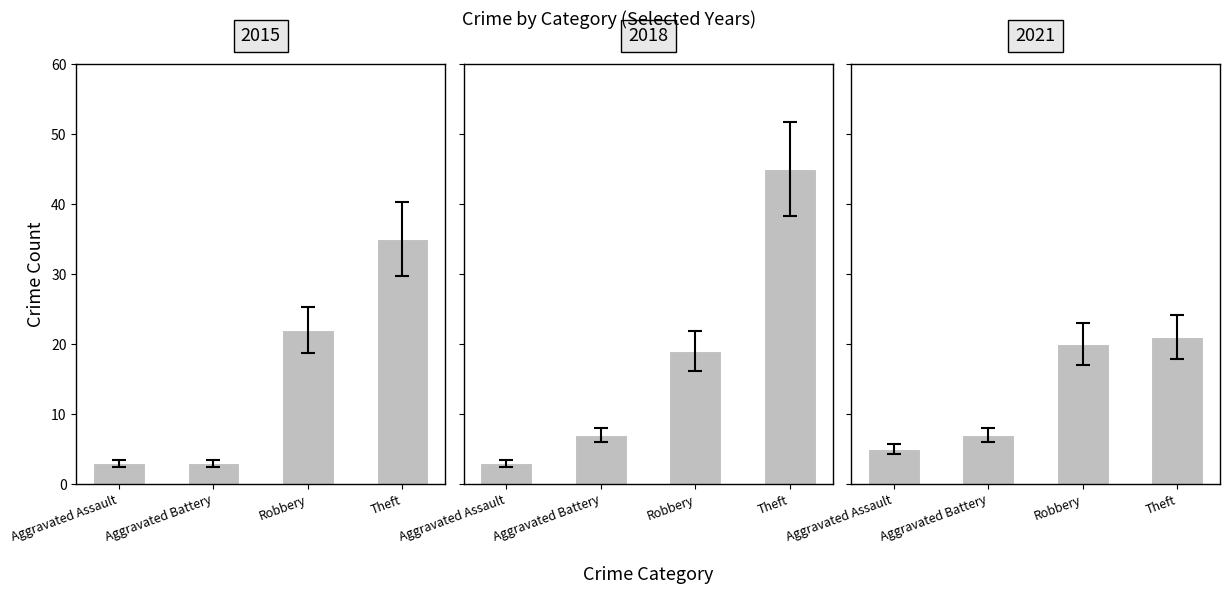

What is the sum of all 2021 values?

45.1